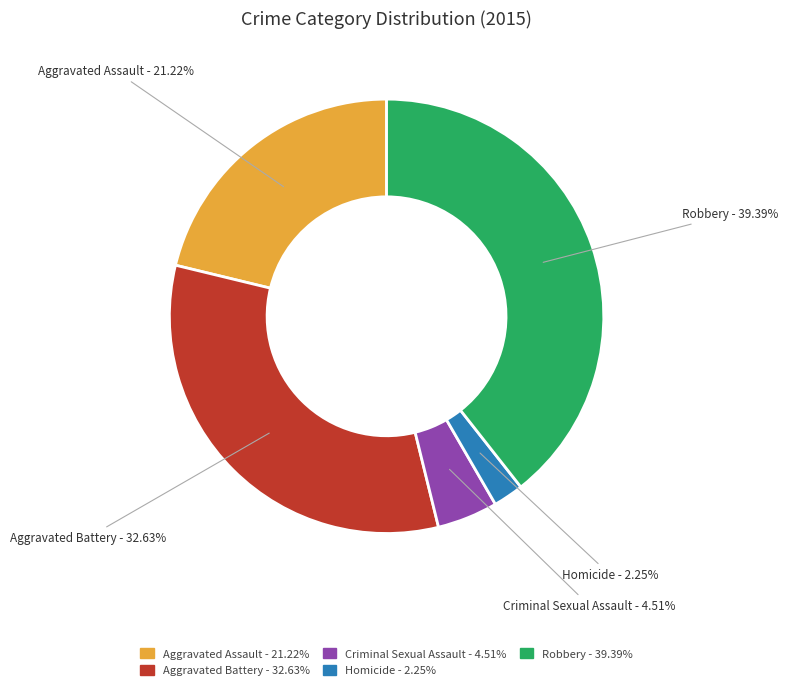

The Criminal Sexual Assault slice represents 5% of the pie. True or false?

True